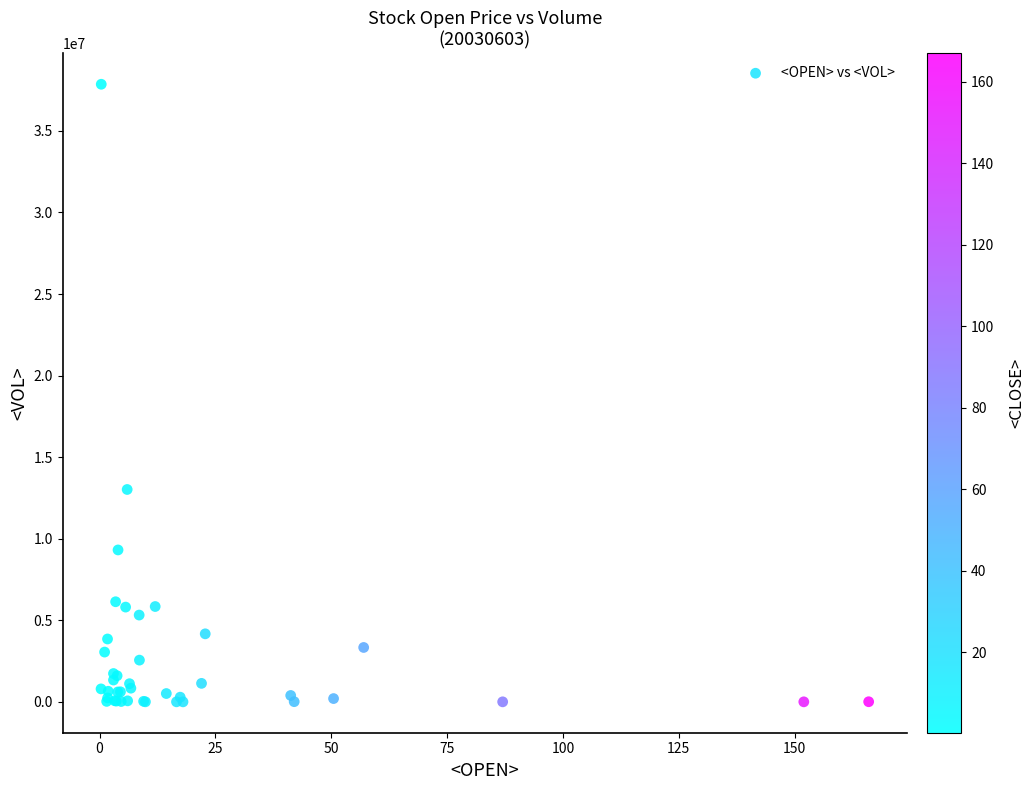

What Y value in the scatter plot is closest to 18931100?

13019400